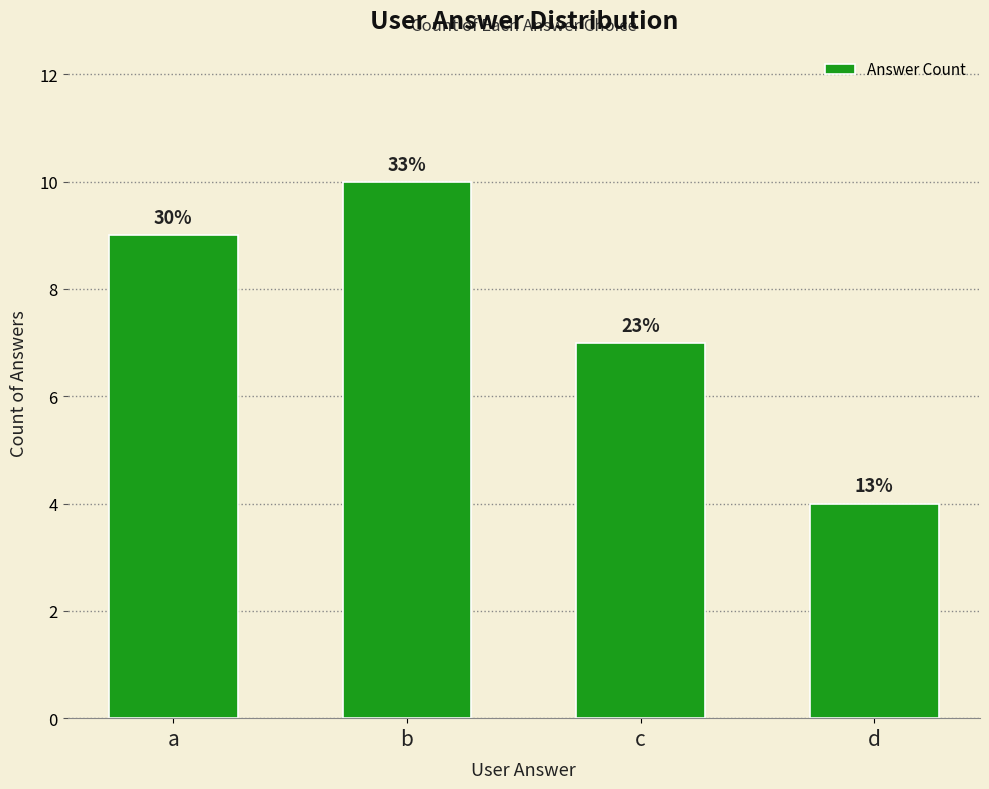

Reading left to right, transcribe all the data shown in this chart.

a=9	b=10	c=7	d=4